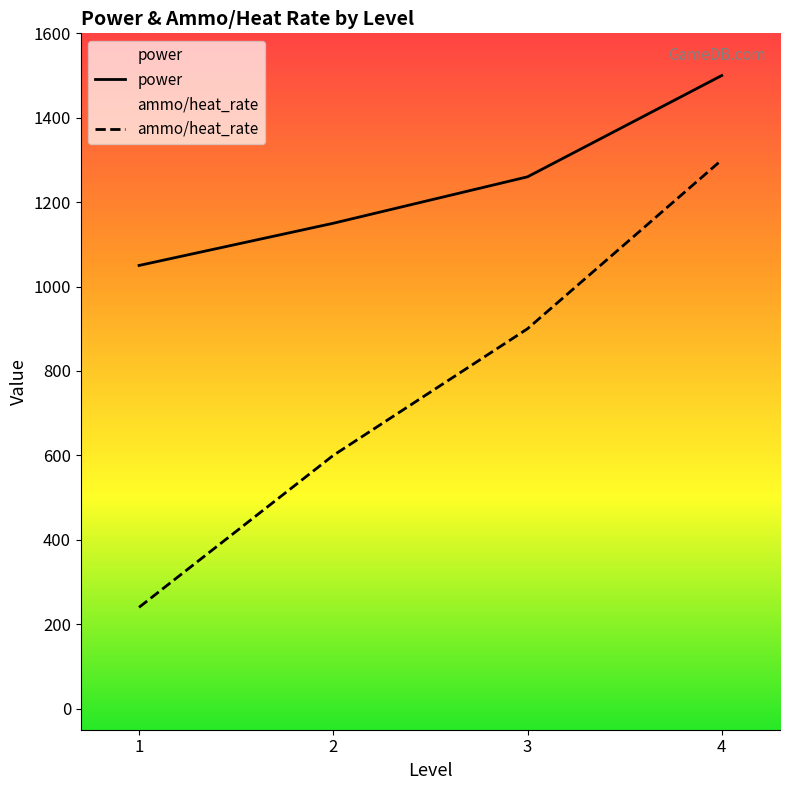

Reading left to right, transcribe all the data shown in this chart.

power: 1=1050	2=1150	3=1260	4=1500
ammo/heat_rate: 1=240	2=600	3=900	4=1300